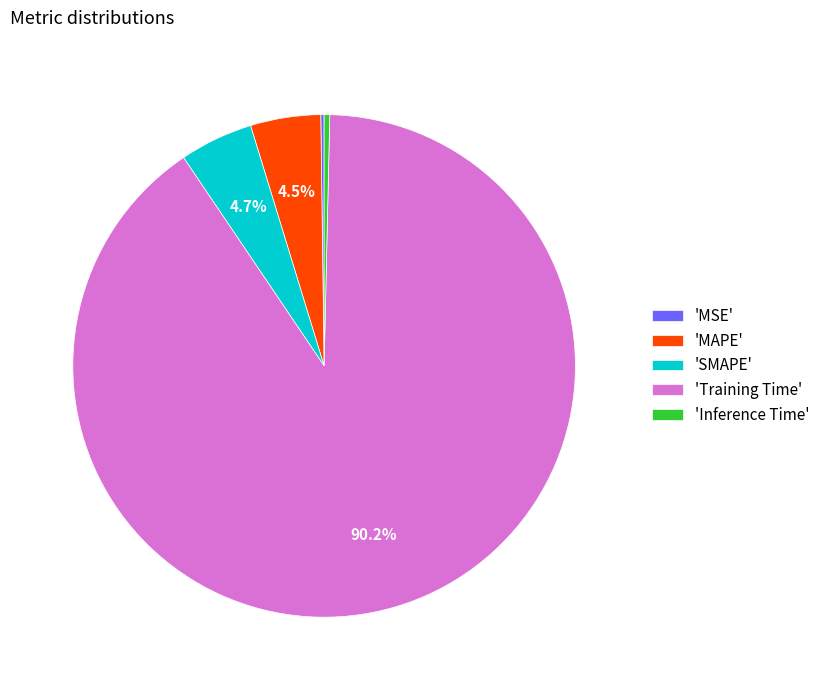

Does 'Training Time' account for over 50% of the chart?

Yes